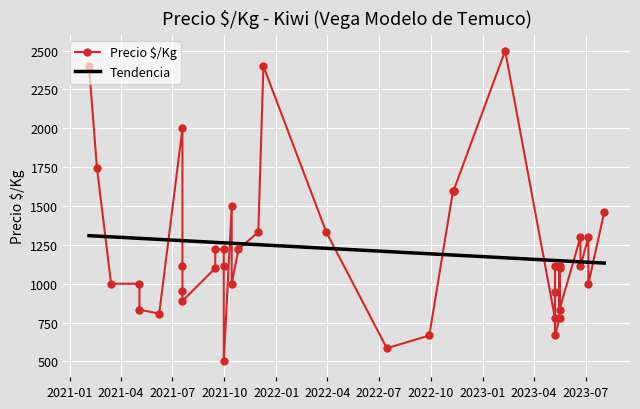

The value of Tendencia at 2022-10 is 2176.3. True or false?

False